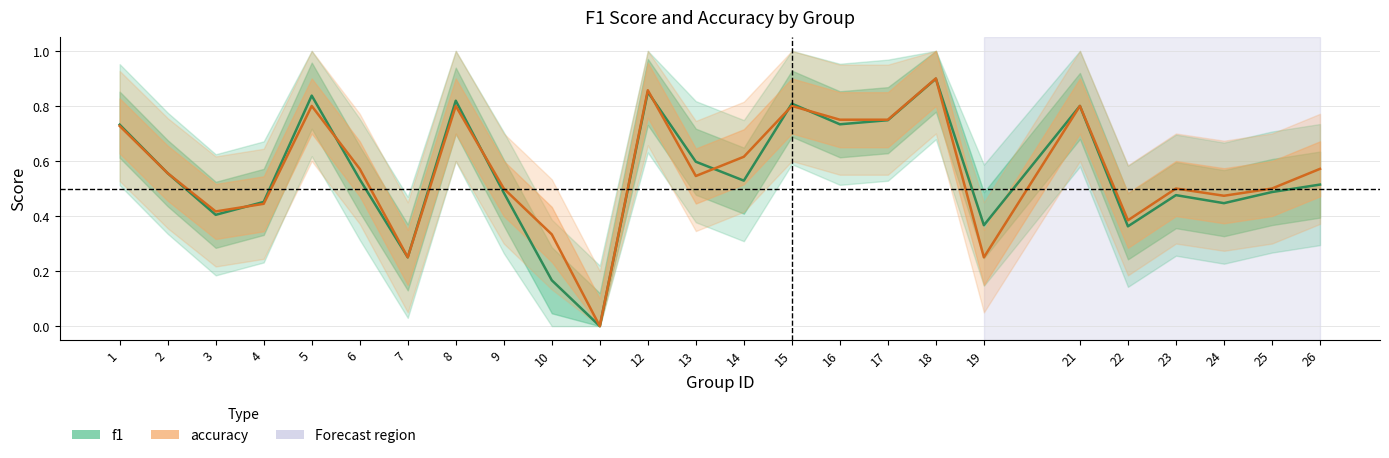

True or false: f1 has a value of 0.4 at 11.

False